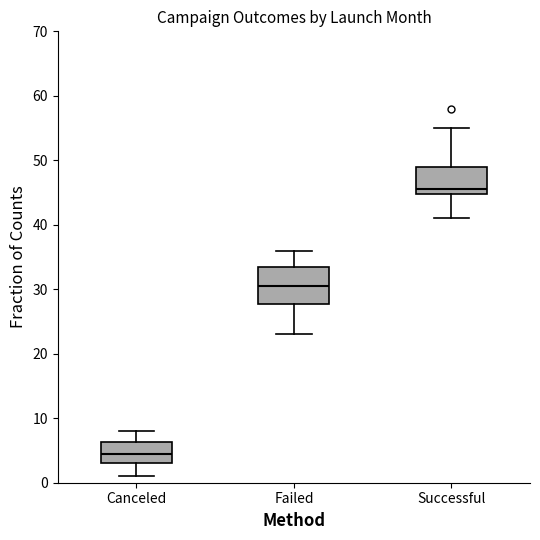

Reading left to right, transcribe this box plot: for each box, give where its median line is, the range the box spans, and where its two whiskers end, as read against the y-axis. The values are not printed on the chart, so give them approximately, as read against the axis.

Canceled: median 5, box 3 to 6, whiskers 1 to 8
Failed: median 31, box 28 to 34, whiskers 23 to 36
Successful: median 46, box 45 to 49, whiskers 41 to 55